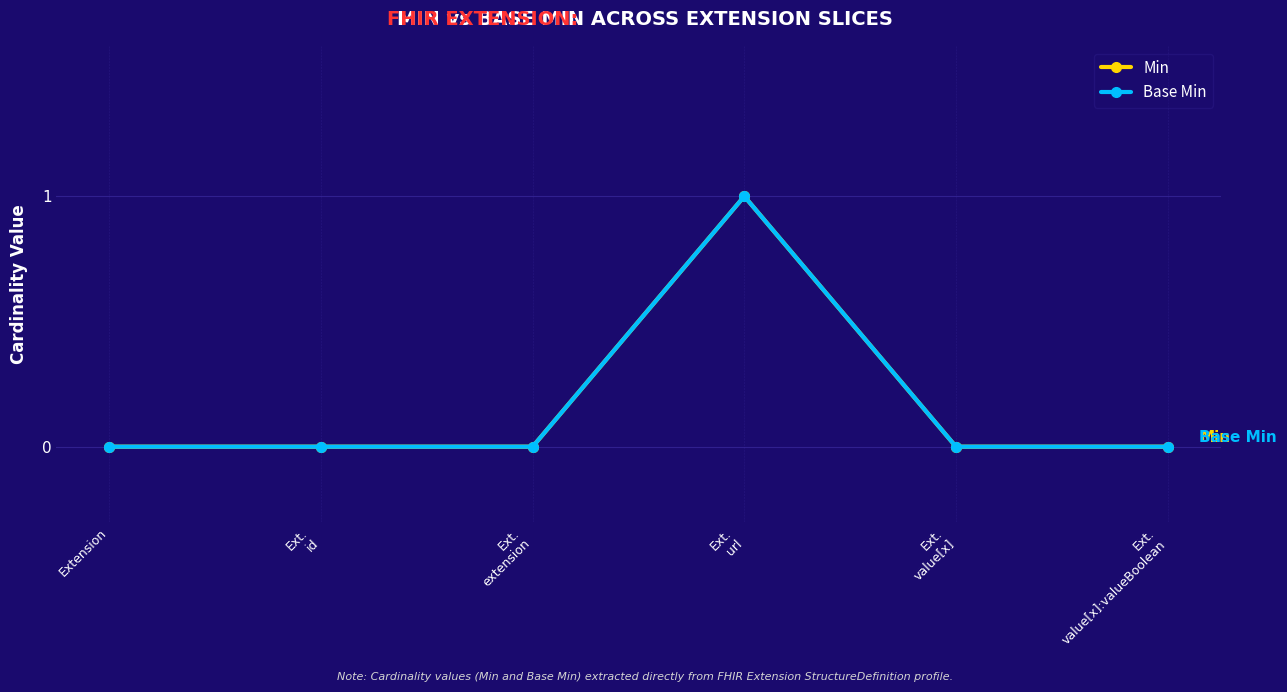

What is the sum of all Base Min values?

1